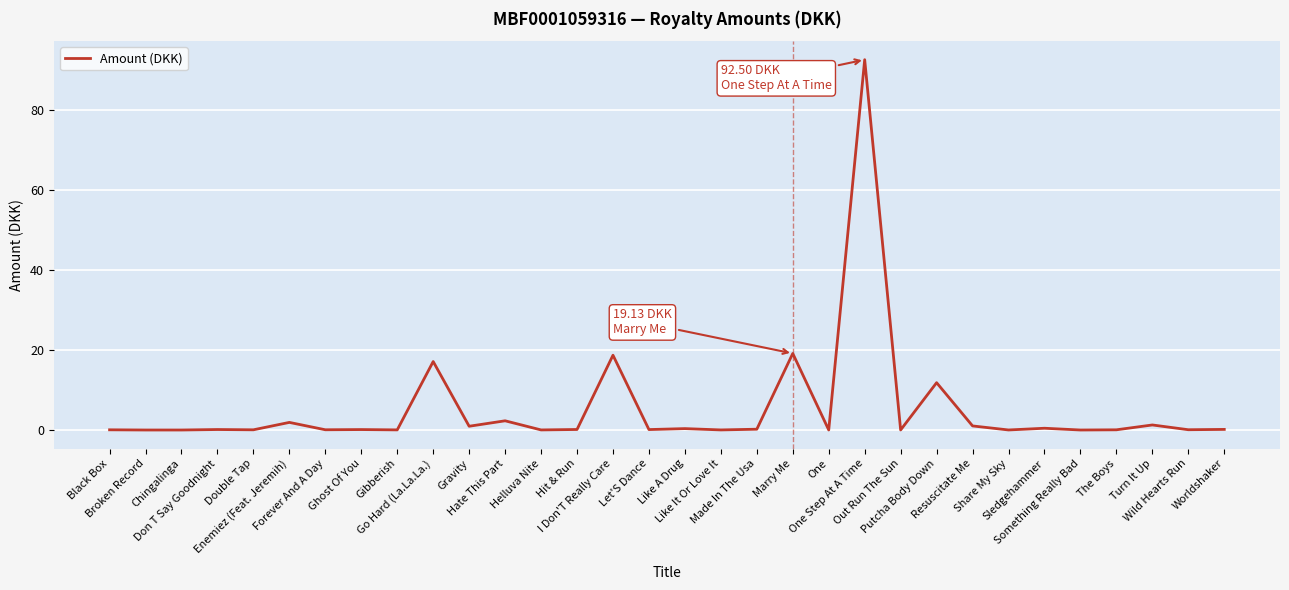

How many categories are shown in the chart?

32